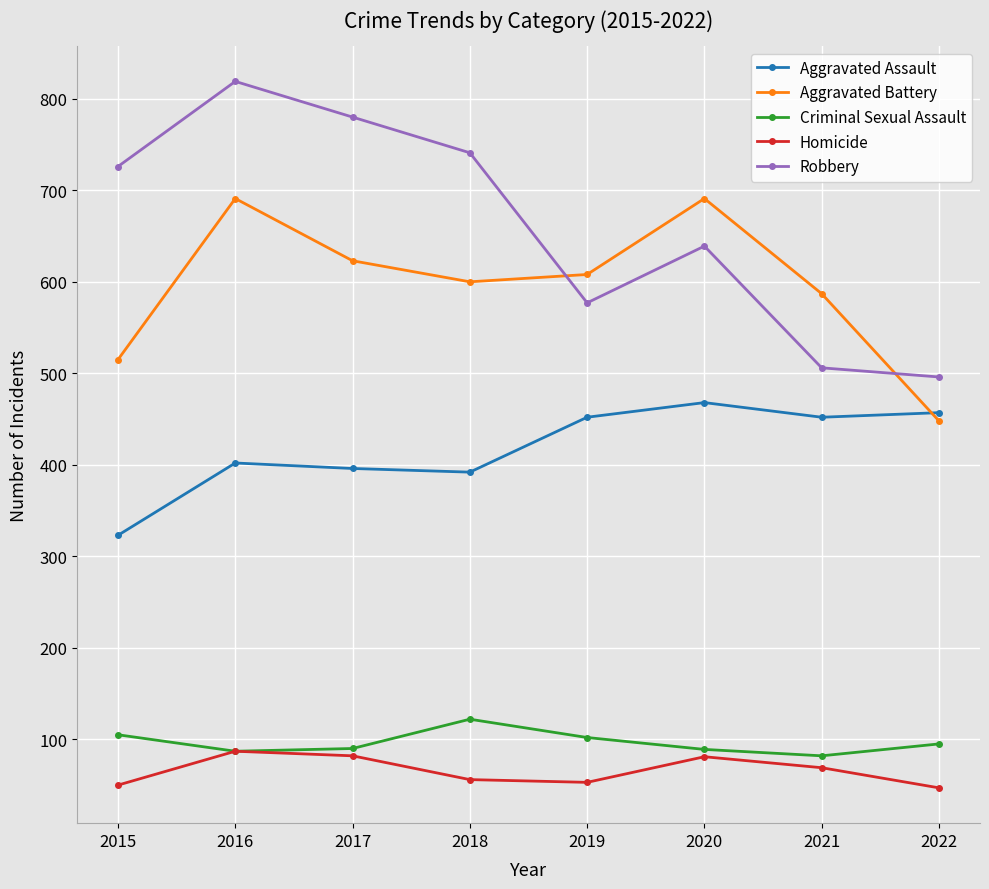

Which series changed the most between 2015 and 2020?

Aggravated Battery